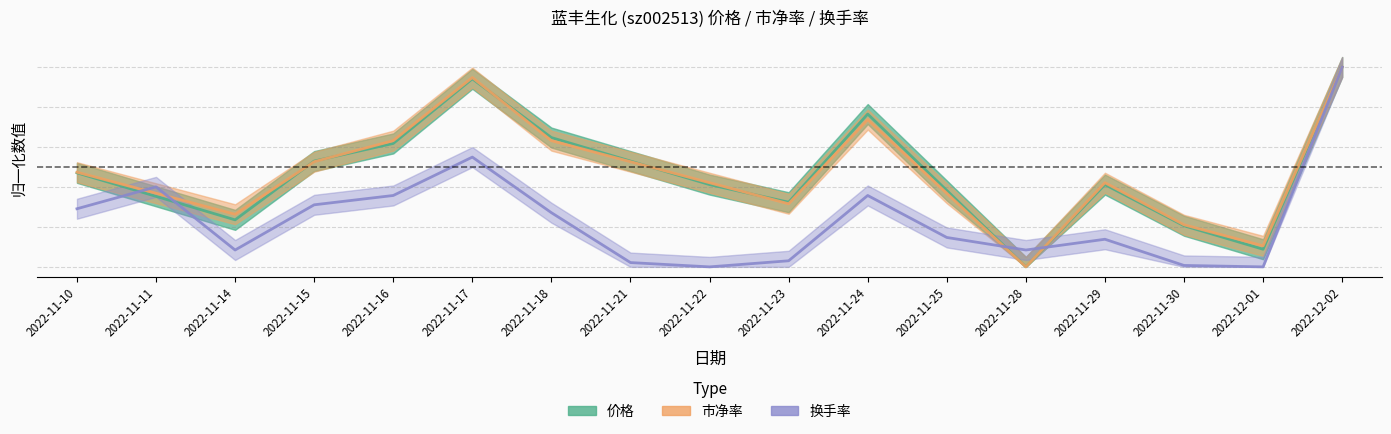

What is the total value across all series at 2022-11-24?

1.9